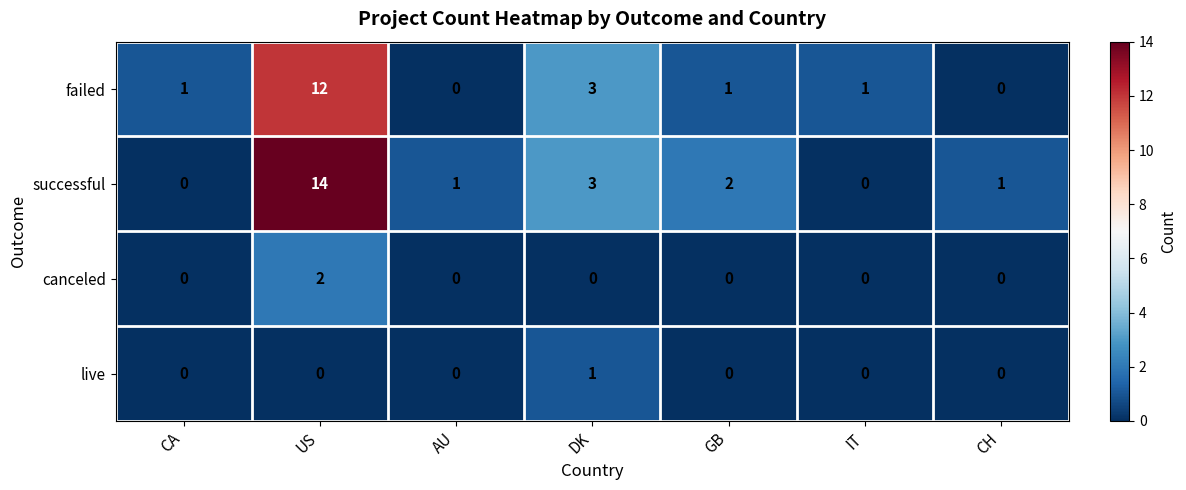

Between CA and GB, which series saw the biggest shift?

successful